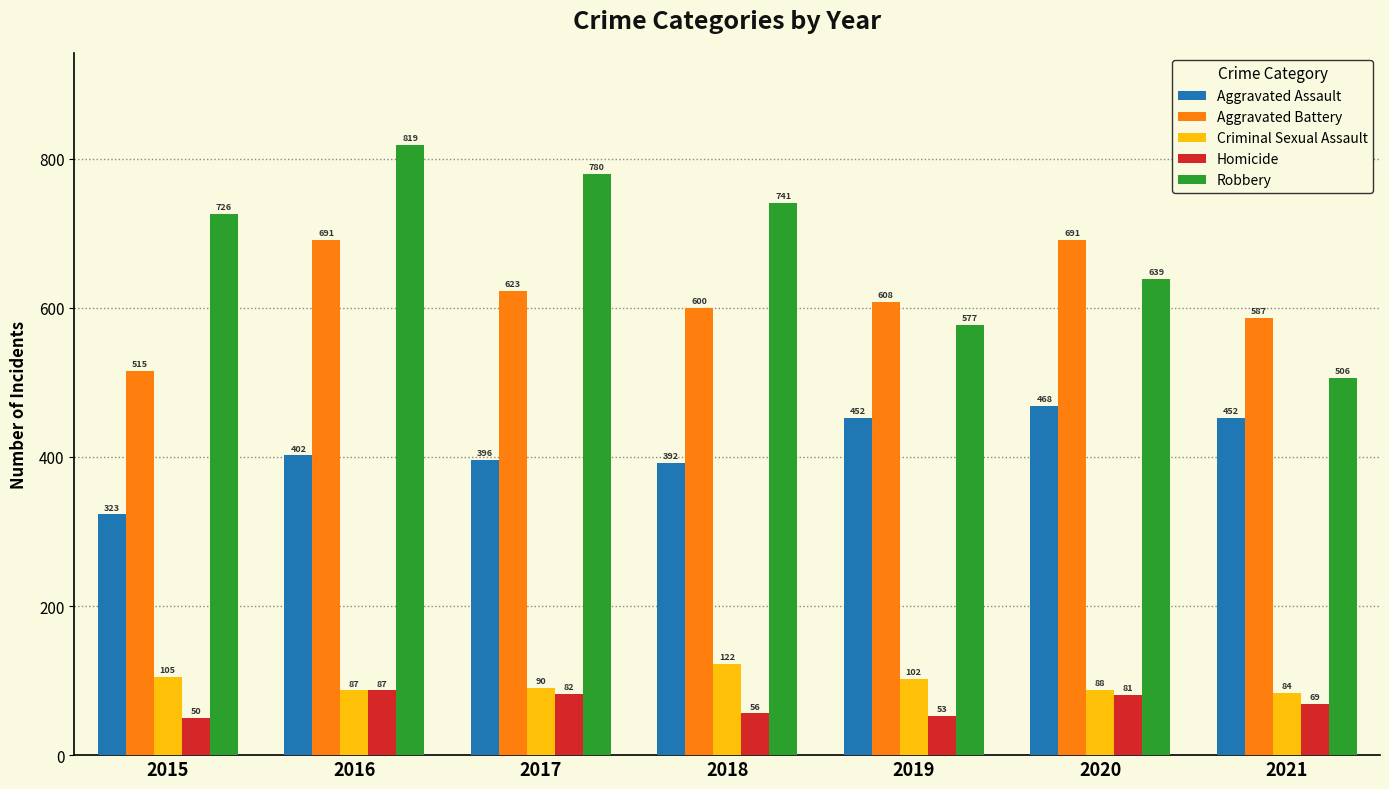

At which label does Homicide first exceed 69?

2016